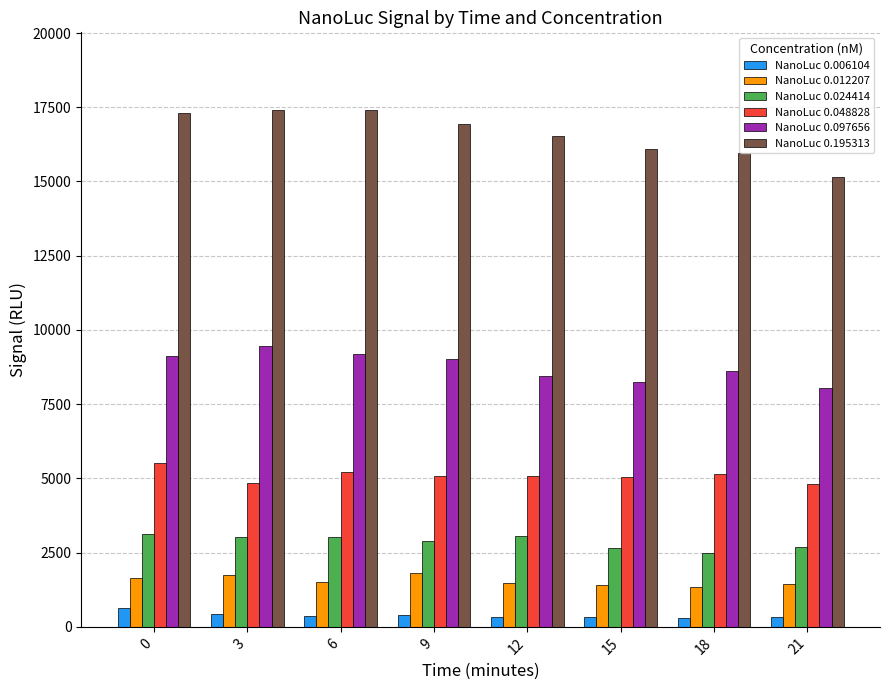

Which series has the widest spread of values?

NanoLuc 0.195313